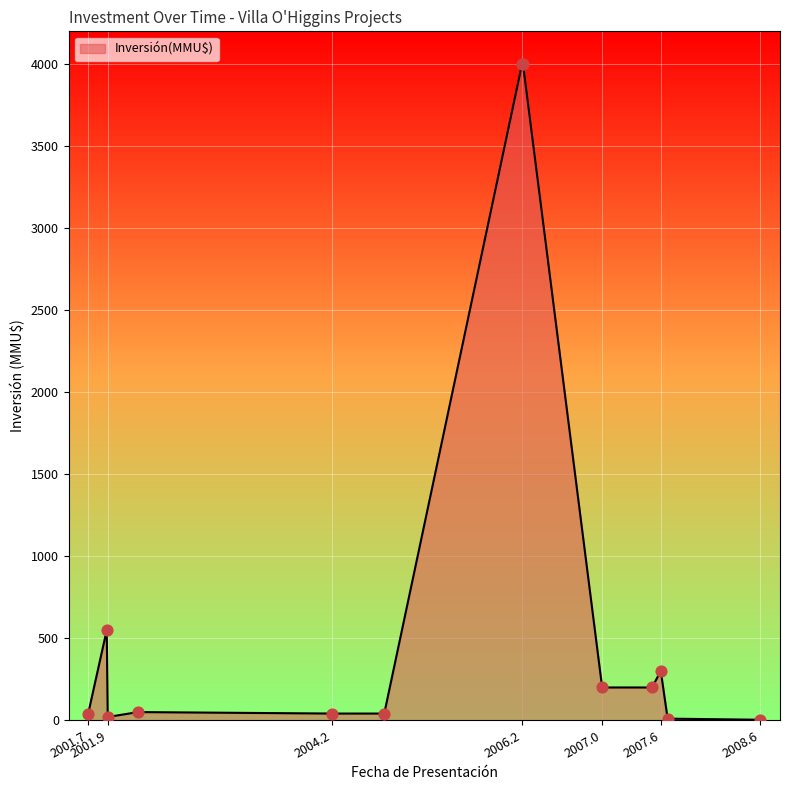

What is the difference between the maximum and minimum values?

3996.8